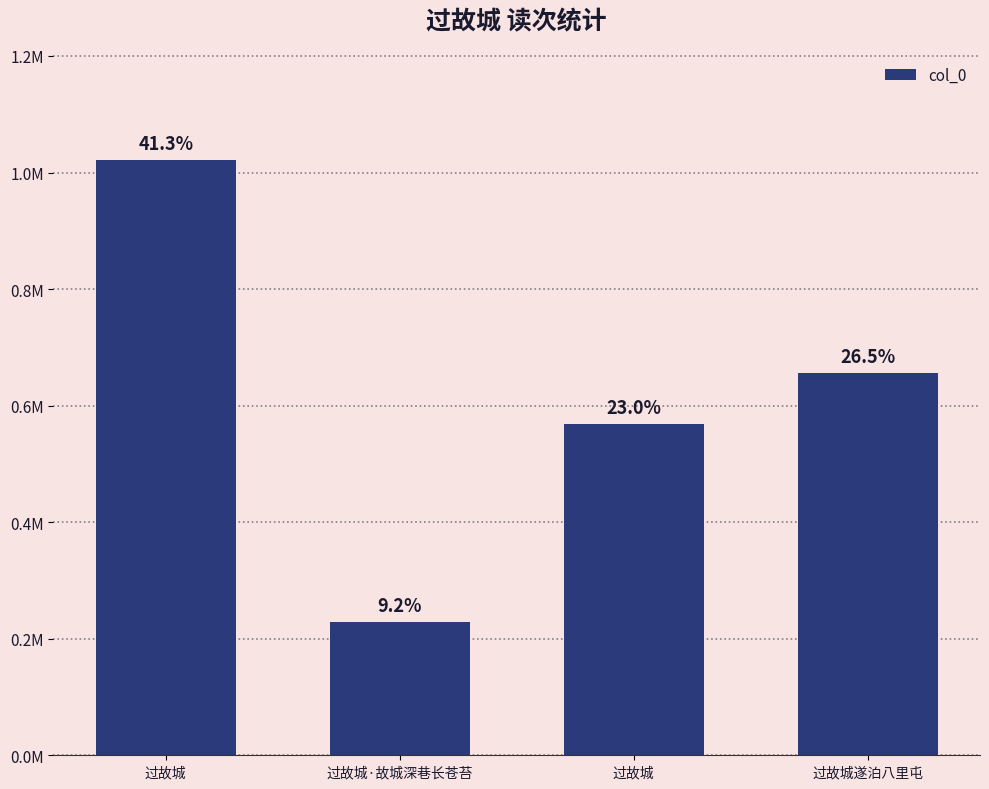

Are the bars horizontal?

No